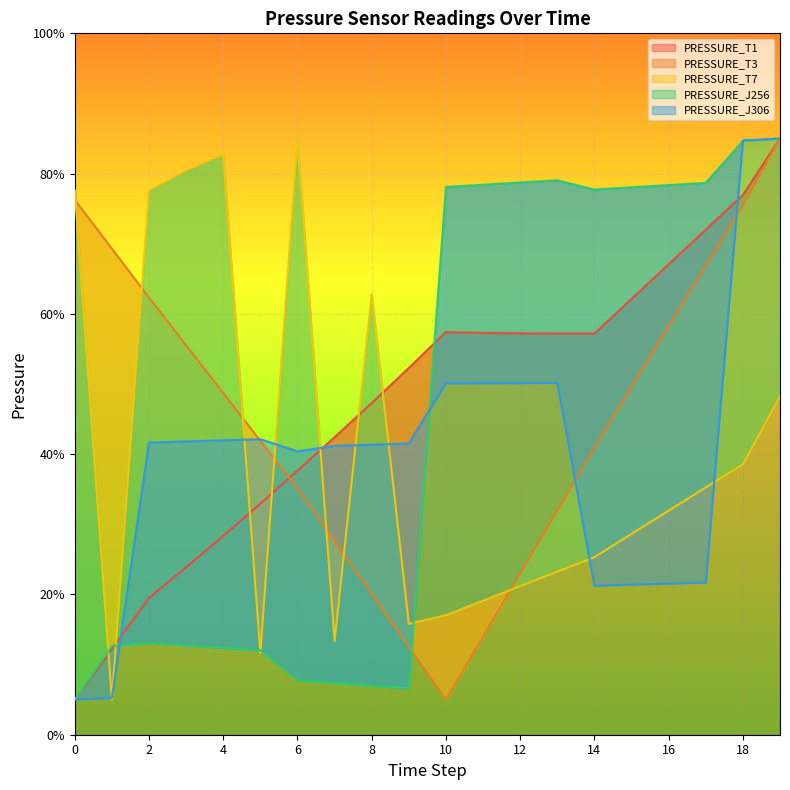

What value does the PRESSURE_T7 series have at 15?

28.6